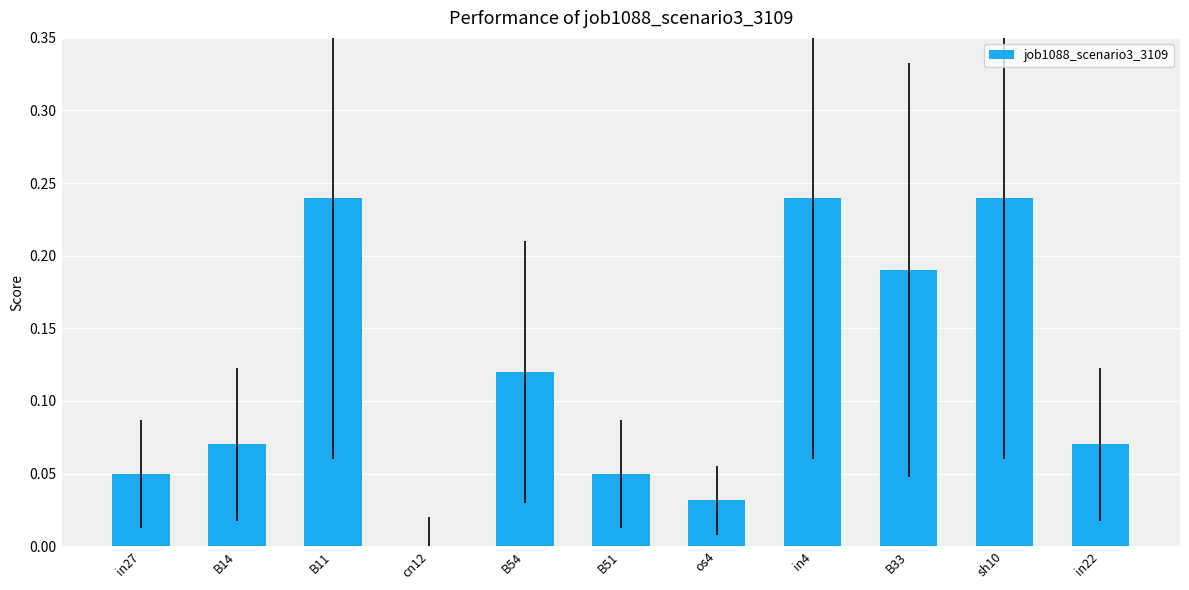

The chart shows a value of 0.3 at B33. True or false?

False